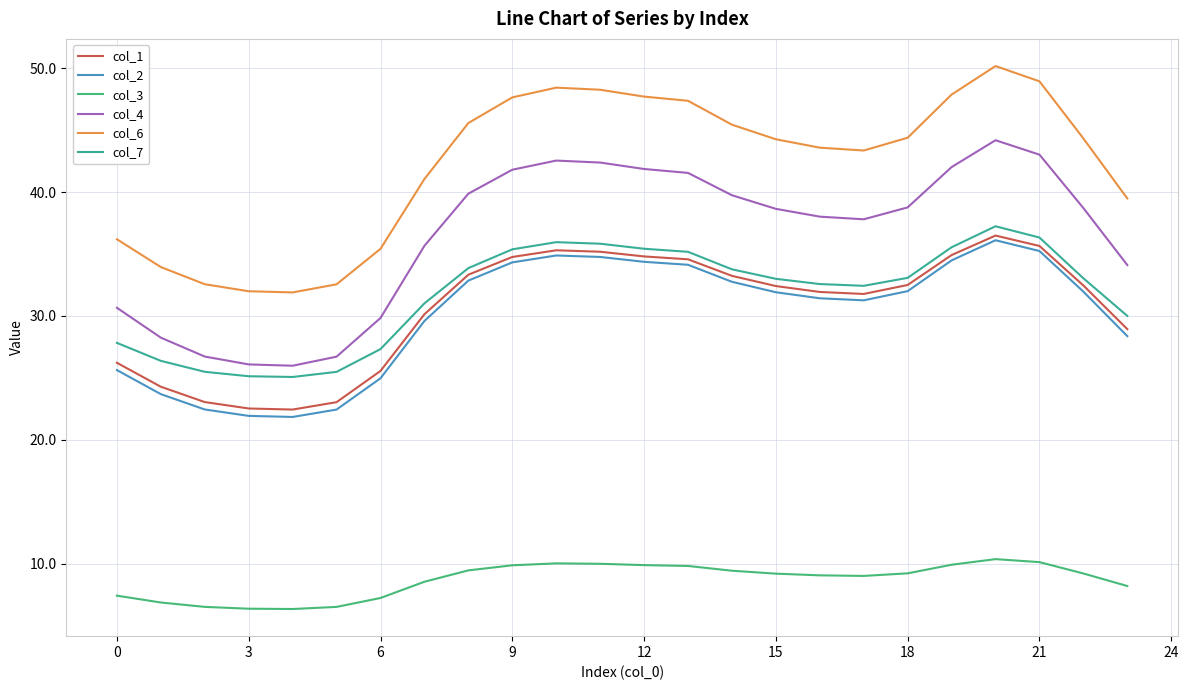

True or false: col_2 and col_4 intersect in this chart.

False